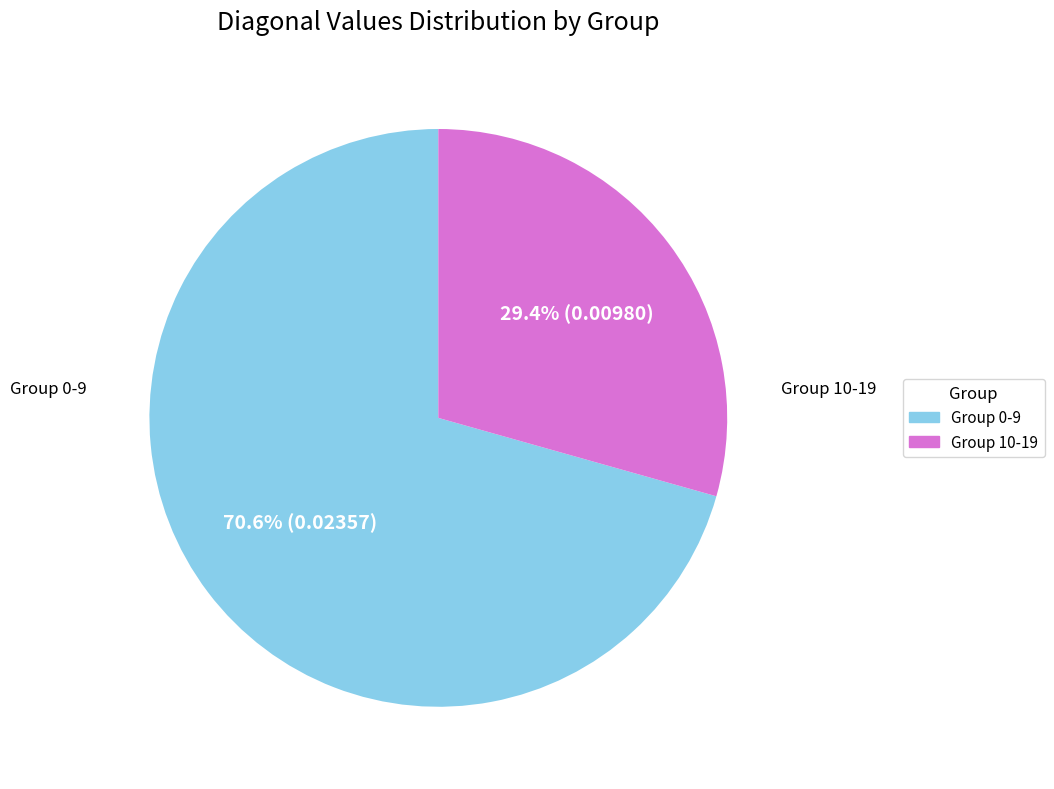

How many slices are in this pie chart?

2